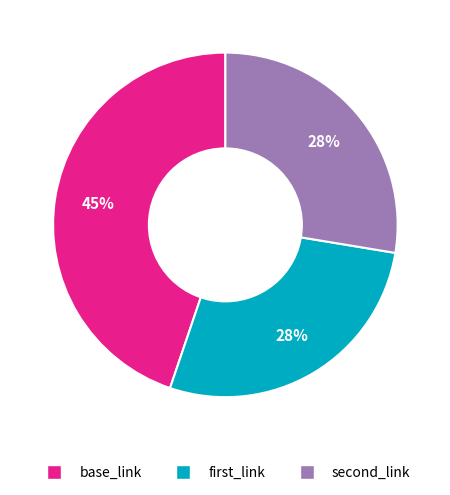

To the nearest percent, what is the combined percentage of second_link and base_link?

72%